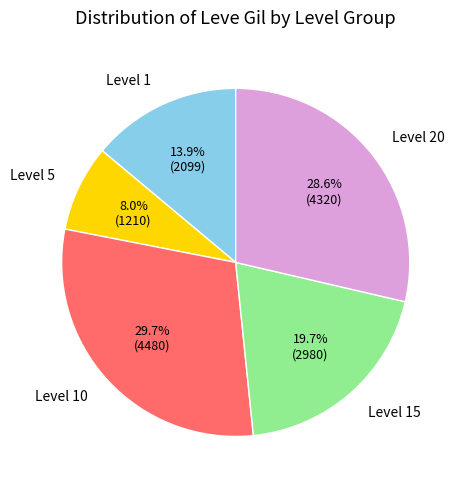

Does any single category account for the majority?

No